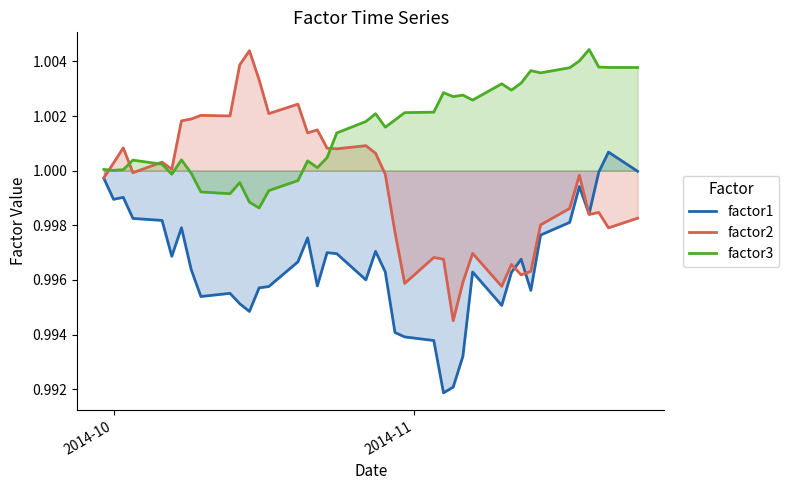

Which series has the largest total across all categories?

factor3